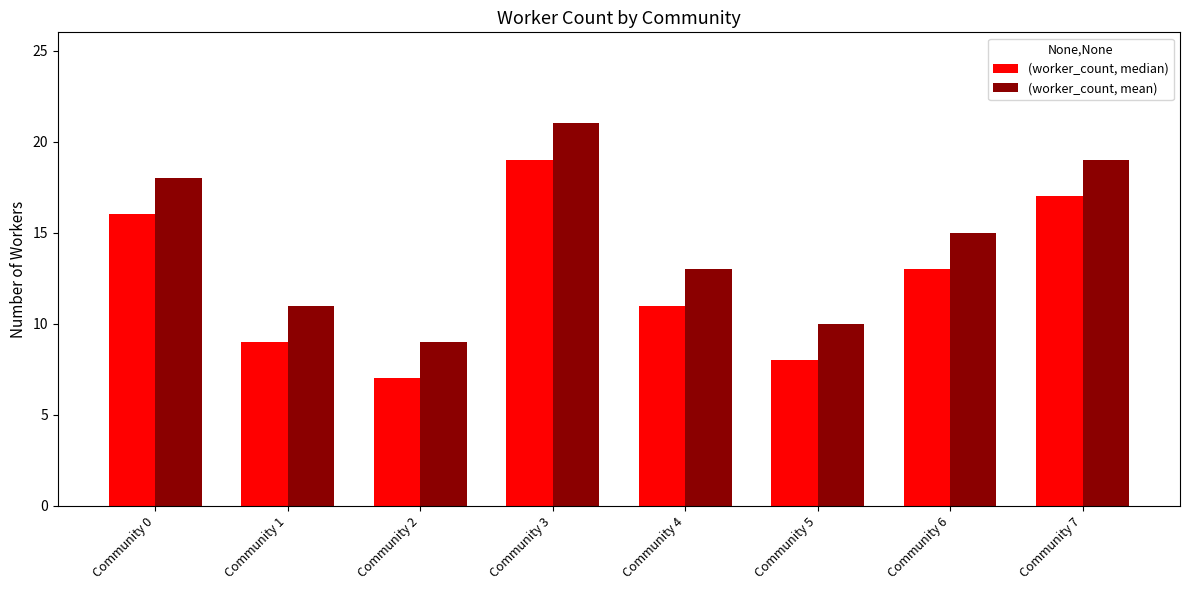

Read the (worker_count, median) value at Community 5, to the nearest 5.

10